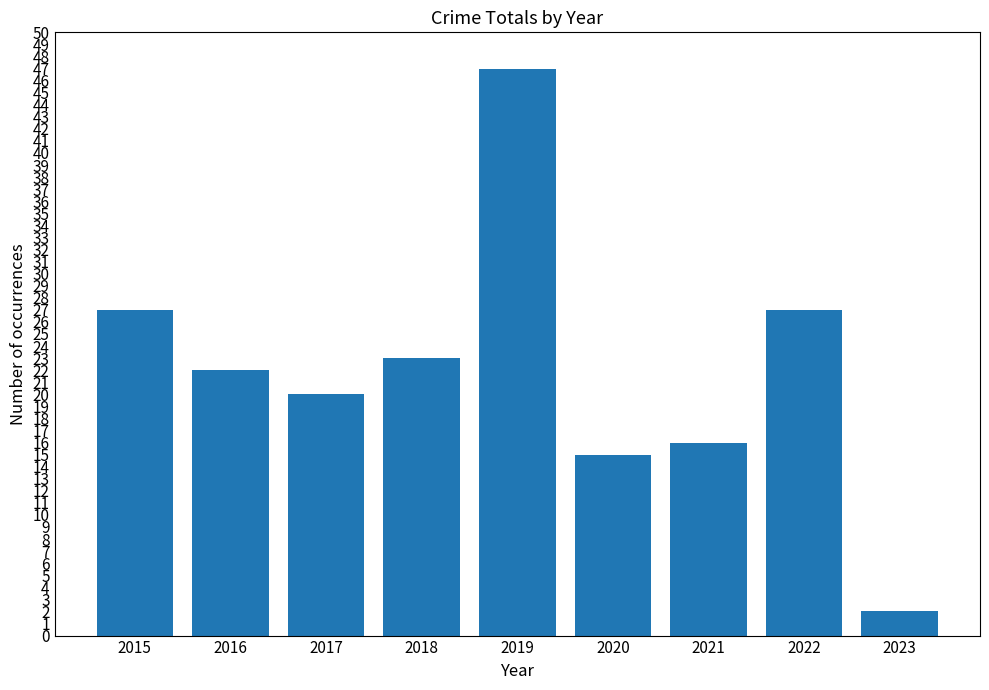

The chart shows a value of 2 at 2023. True or false?

True